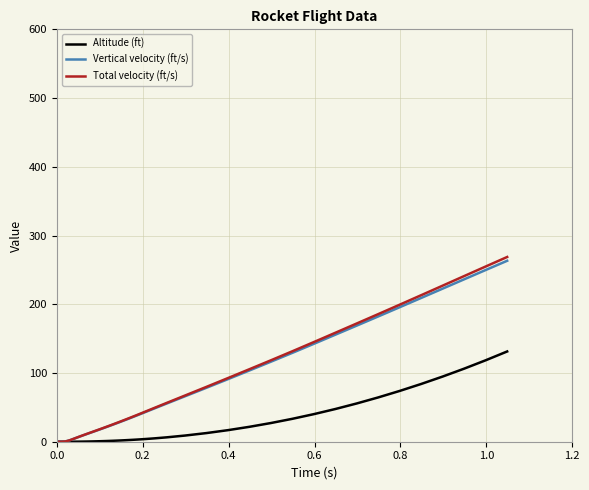

What is the greatest value displayed?

268.8